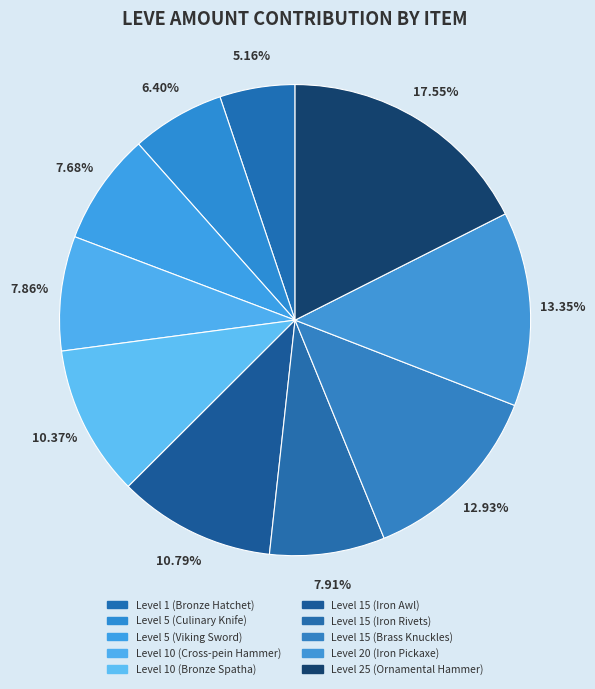

Which has a higher value, Level 10 (Cross-pein Hammer) or Level 15 (Iron Awl)?

Level 15 (Iron Awl)